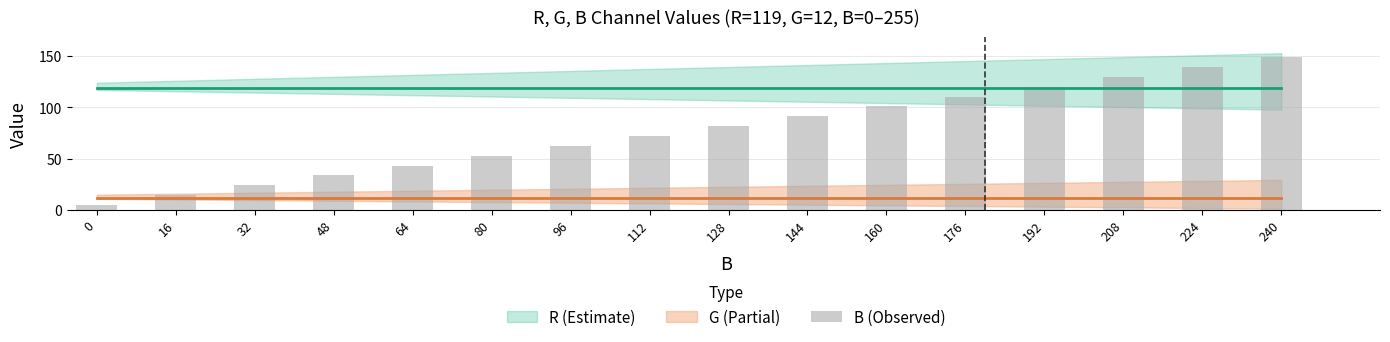

What is the value of the 1st bar from the left?

5.0